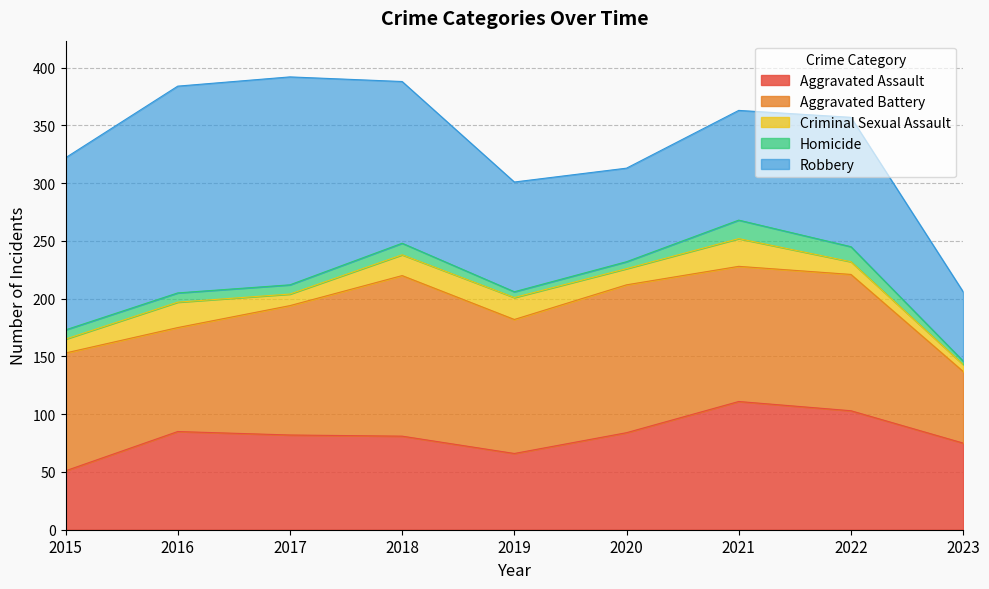

Between 2019 and 2021, which series saw the biggest shift?

Aggravated Assault